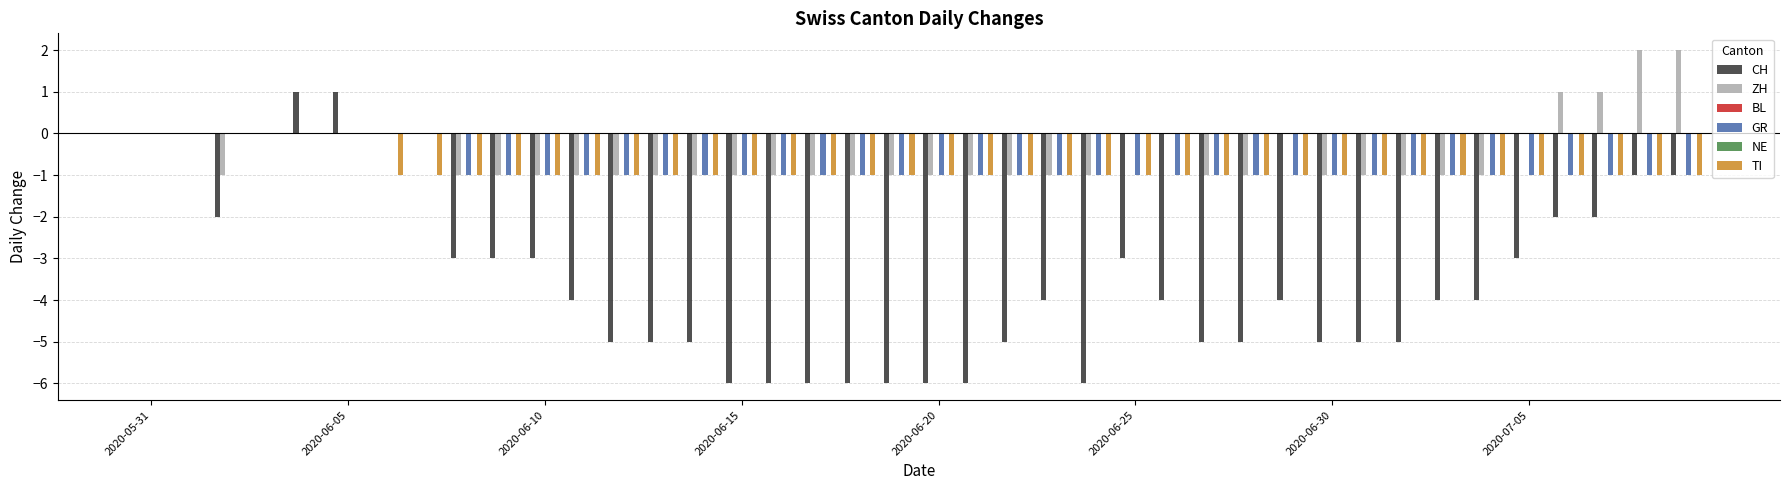

How many distinct data groups are displayed?

6